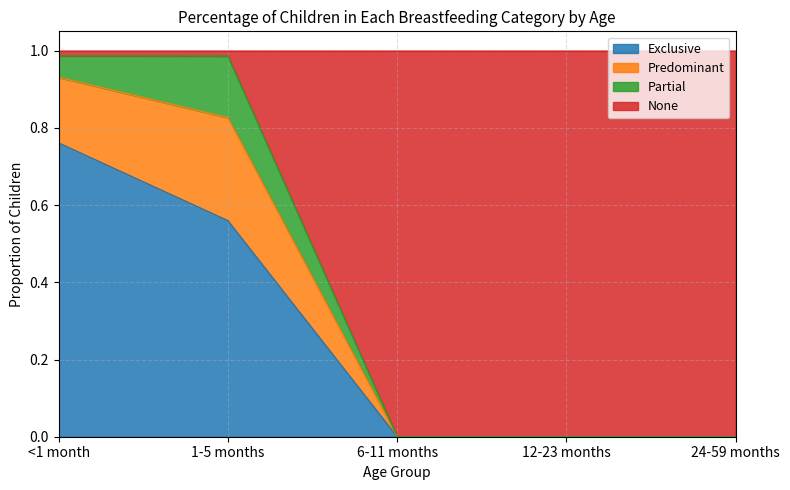

True or false: Exclusive has a value of 0.0 at 24-59 months.

True